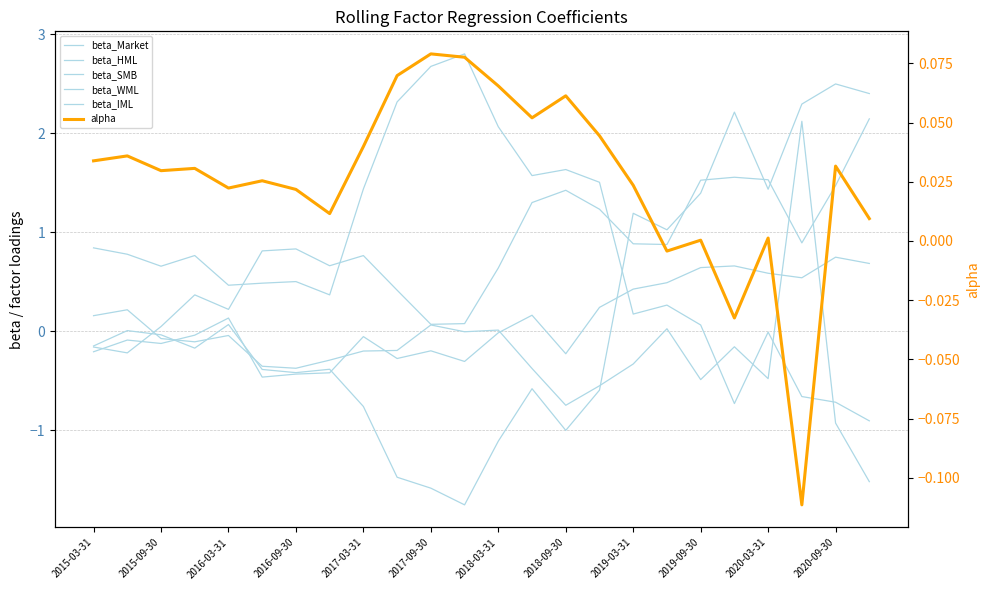

Where is the first local maximum for beta_Market?

2016-09-30